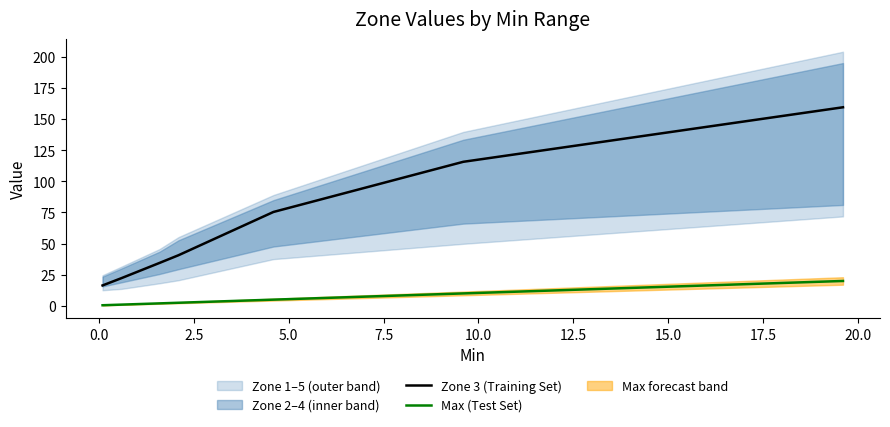

True or false: Max (Test Set) and Zone 3 (Training Set) cross at least once.

False